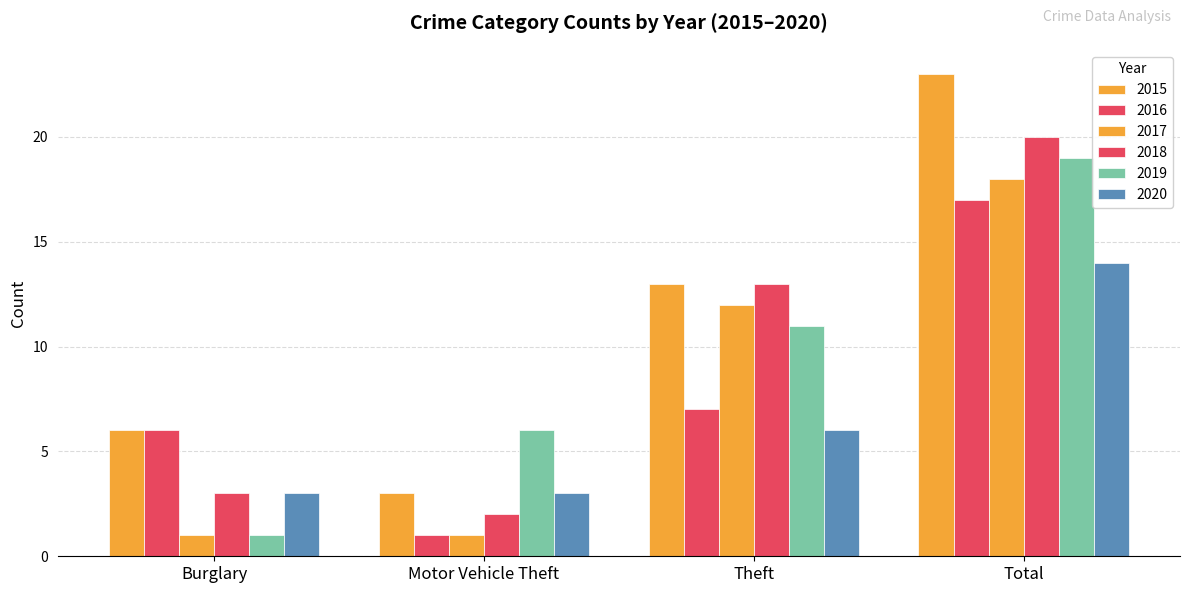

What is the average value of the 2016 series?

8